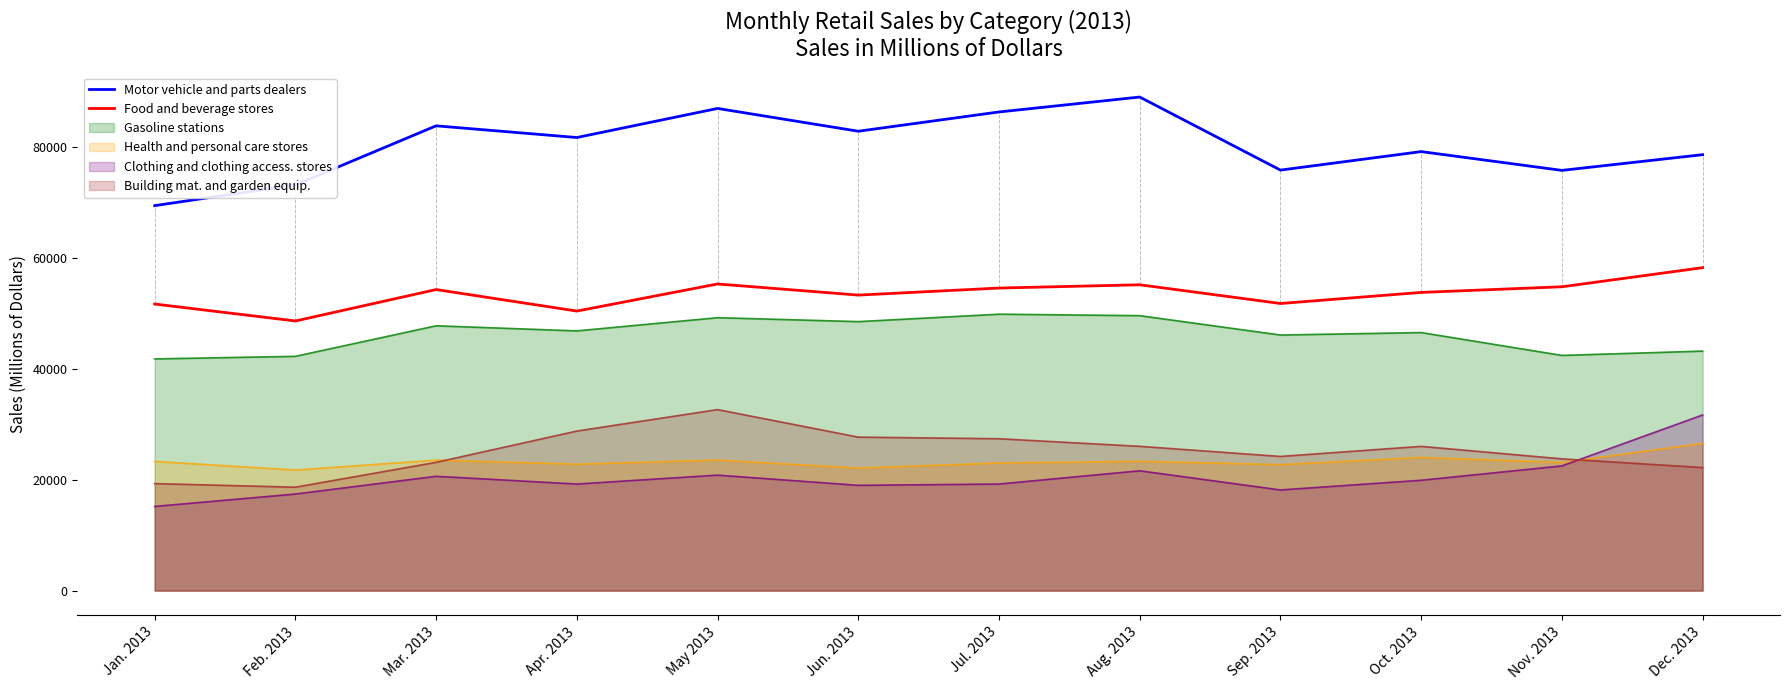

What are all the series names shown in the legend?

Motor vehicle and parts dealers, Food and beverage stores, Gasoline stations, Health and personal care stores, Clothing and clothing access. stores, Building mat. and garden equip.